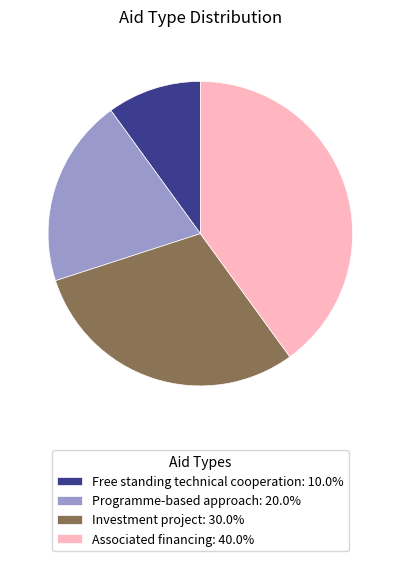

Which has a higher value, Programme-based approach or Free standing technical cooperation?

Programme-based approach